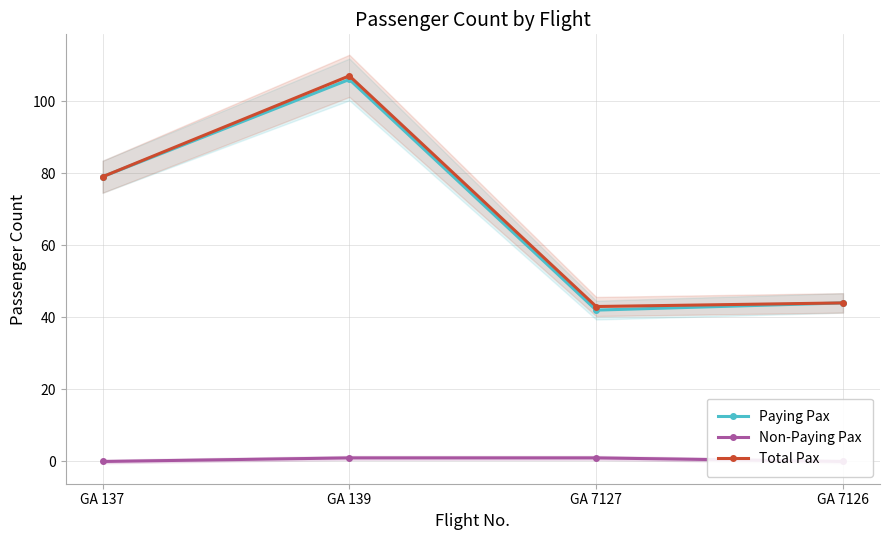

What is the total value across all series at GA 139?

214